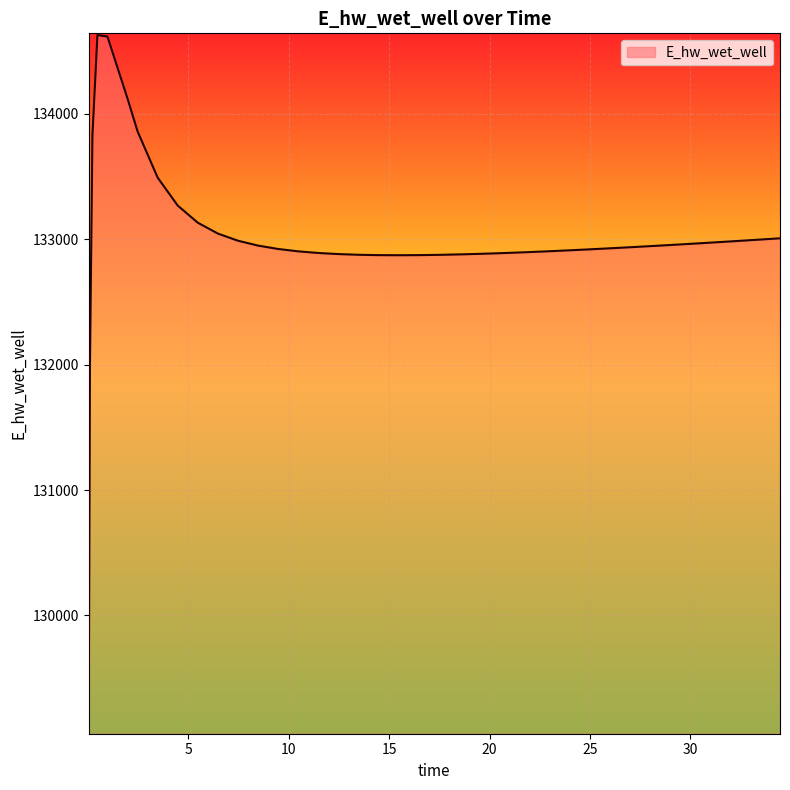

What is the difference between the maximum and minimum values?

5557.7